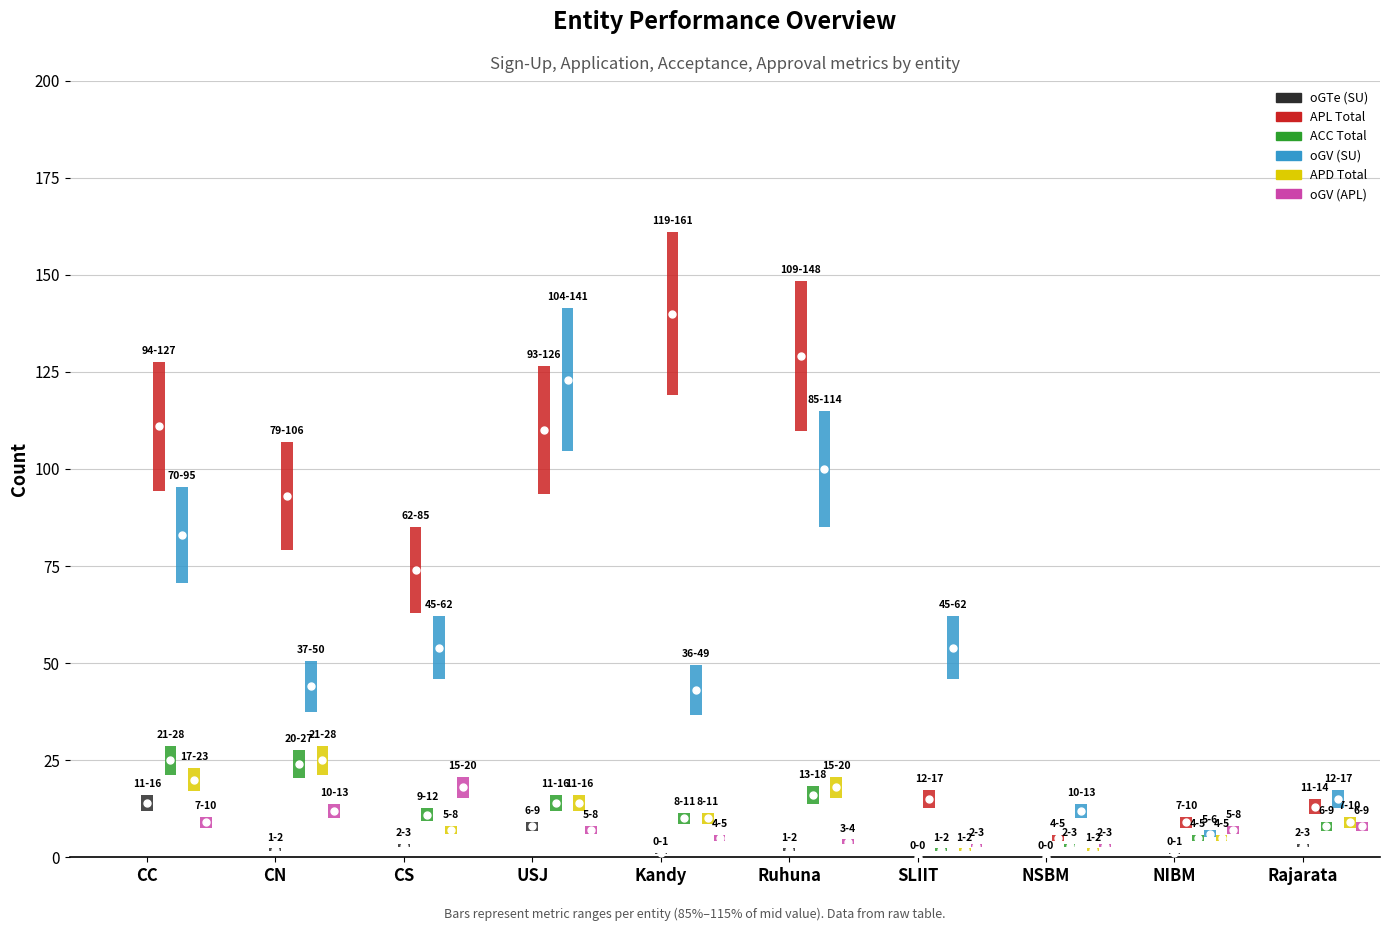

At CC, list the series in order from smallest to largest.

oGV (APL), oGTe (SU), APD Total, ACC Total, oGV (SU), APL Total